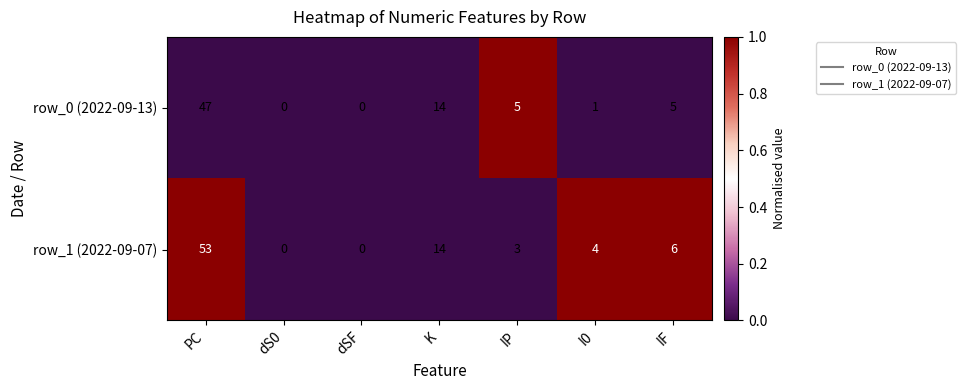

The value of row_0 (2022-09-13) at dS0 is 24. True or false?

False